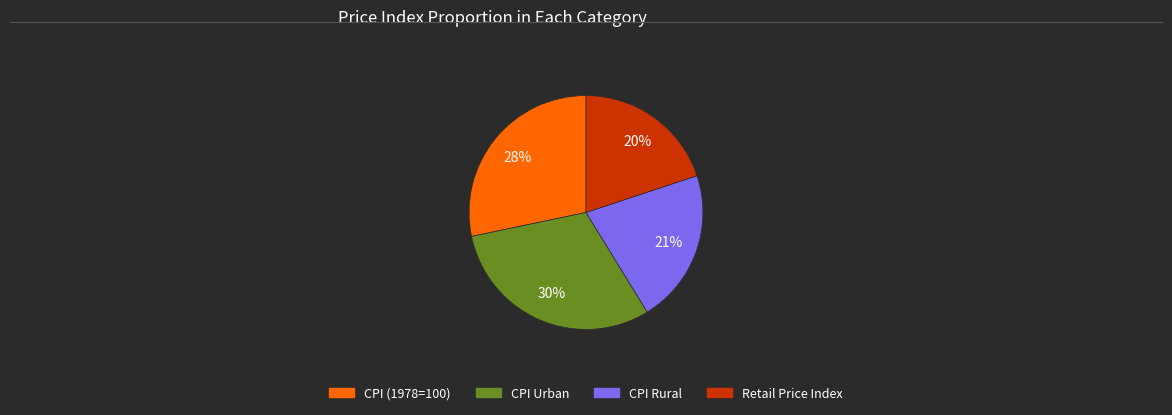

To the nearest percent, what is the average slice percentage?

25%